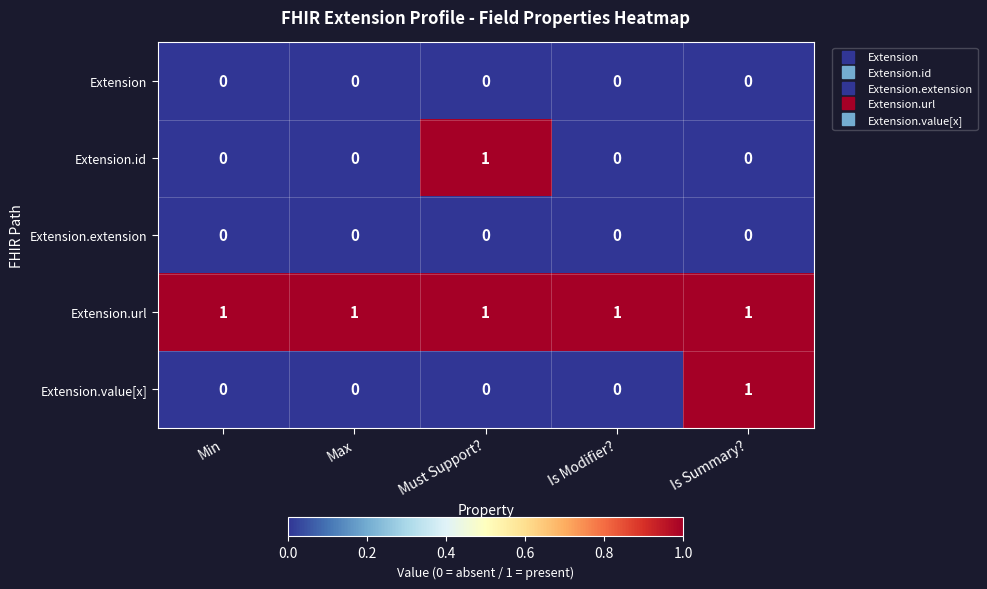

At which label does Extension.id reach its peak?

Must Support?